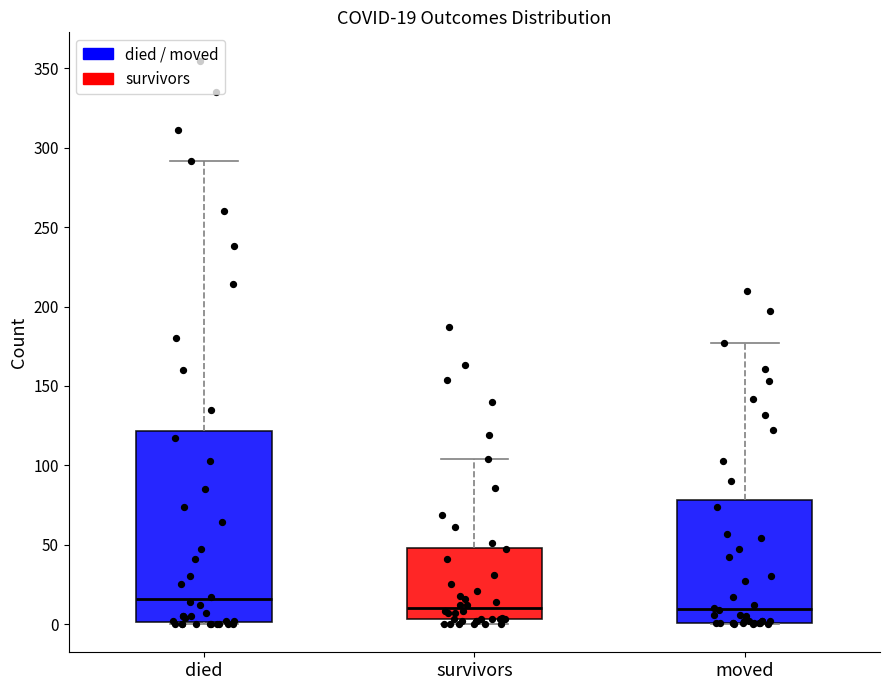

Which box is the tallest, from its lower edge to its upper edge?

died